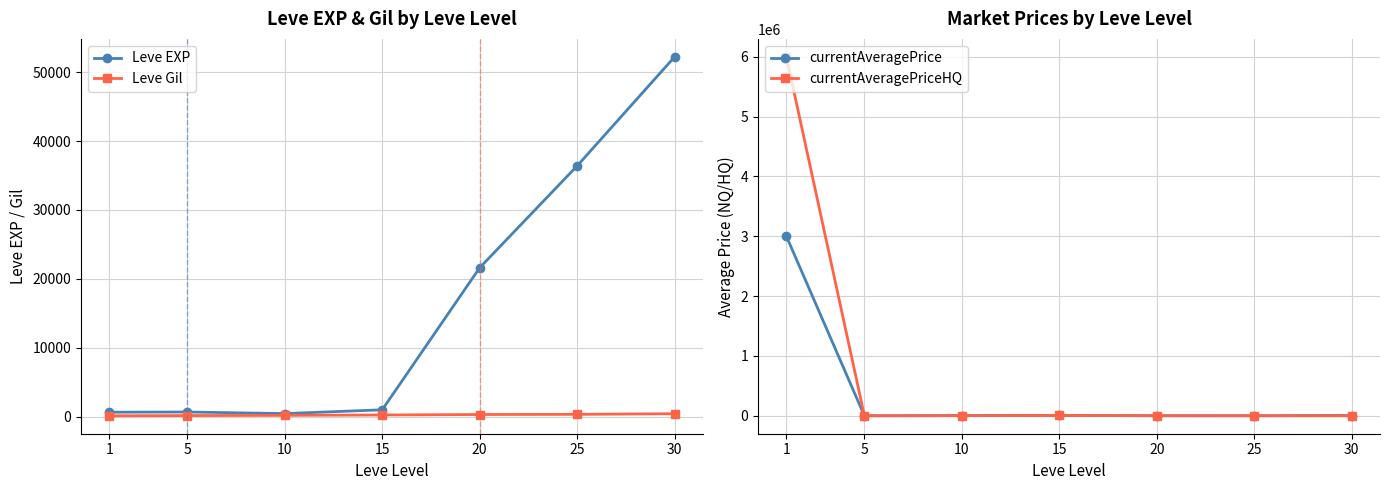

The value of Leve EXP at 30 is 52220.0. True or false?

True